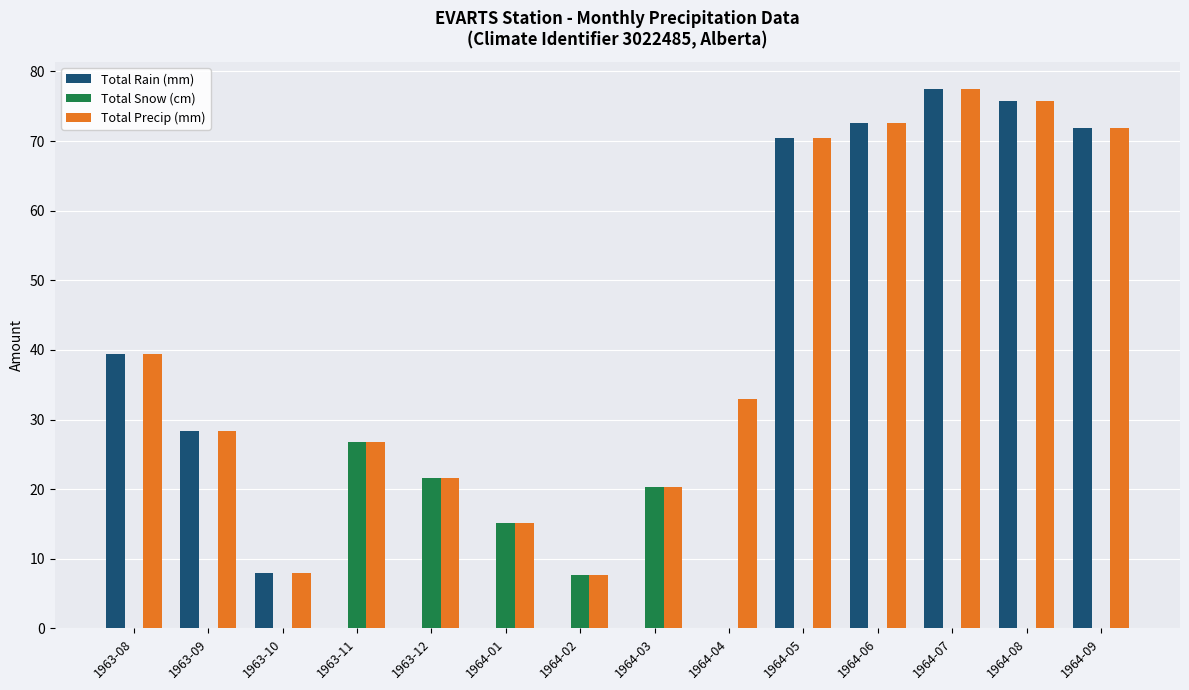

At which category is the sum across all series the highest?

1964-07